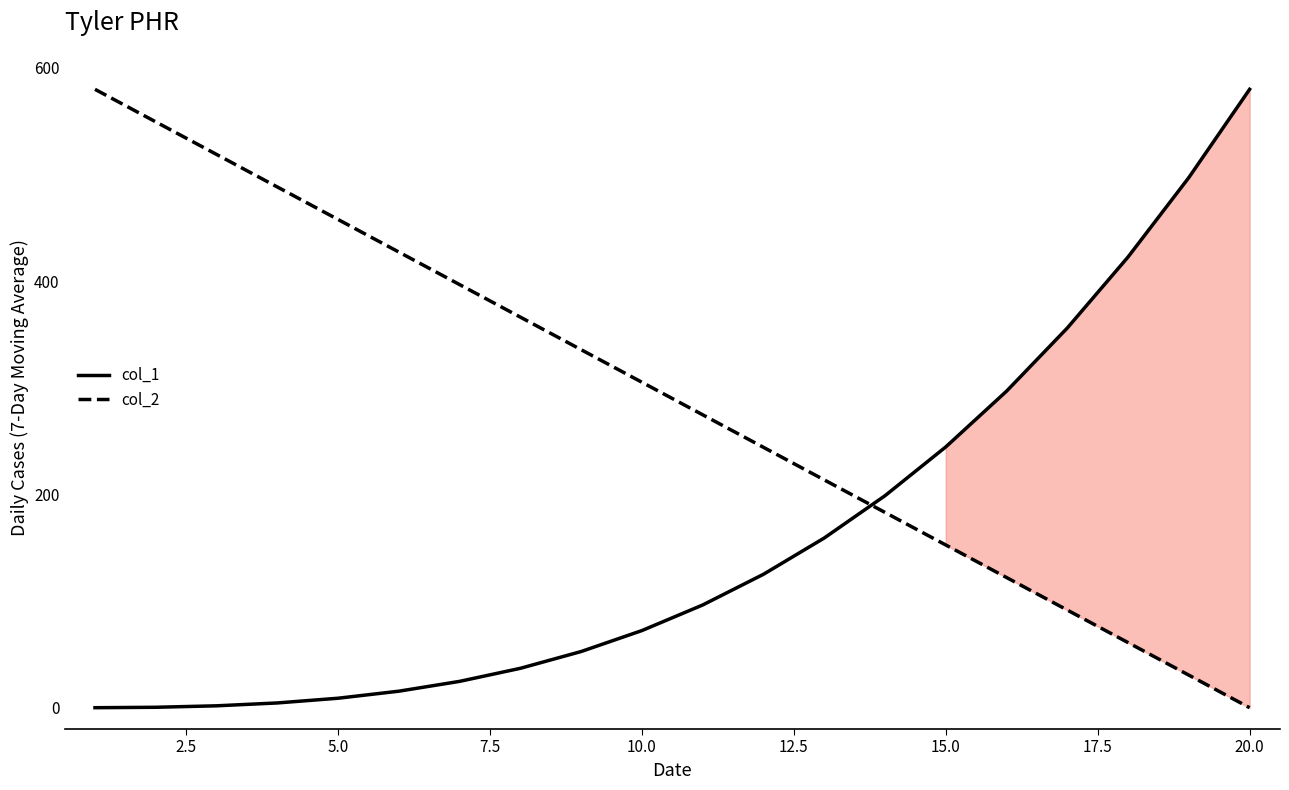

List the series in order of their overall mean, lowest first.

col_1, col_2